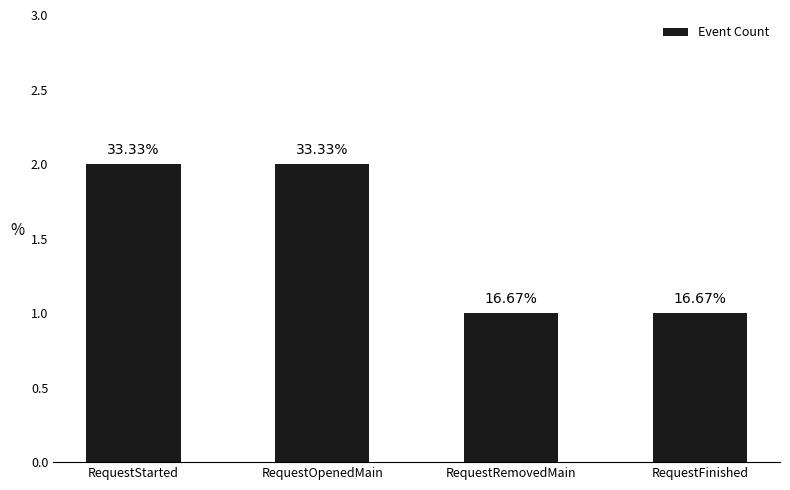

Approximately how many times larger is the value at RequestStarted compared to RequestRemovedMain?

2.0